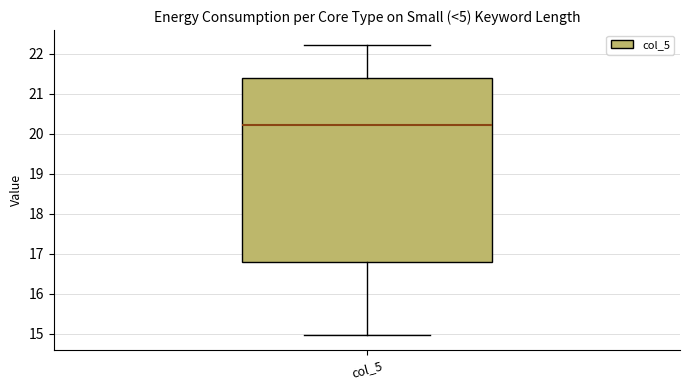

Read this box plot against the y-axis: the position of the median line, the range covered by the box, and the ends of both whiskers. The values are not printed on the chart, so give them approximately, as read against the axis.

median 20.2, box 16.8 to 21.4, whiskers 15.0 to 22.2